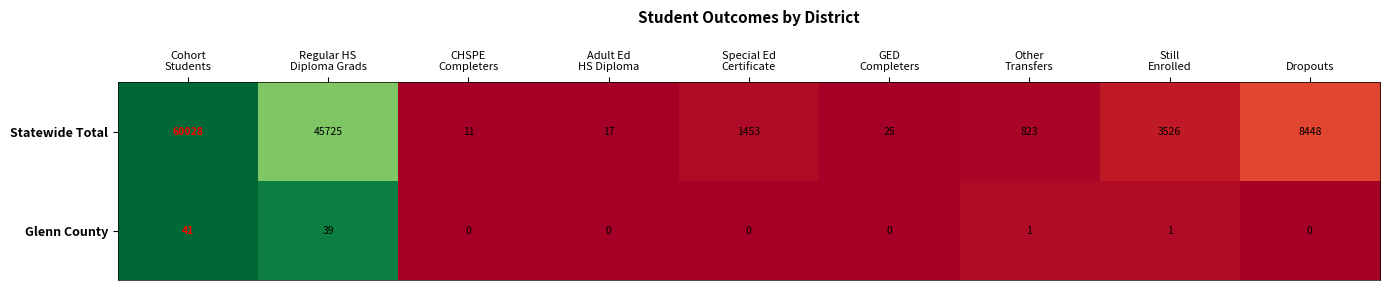

What is the average value of the Statewide Total series?

13340